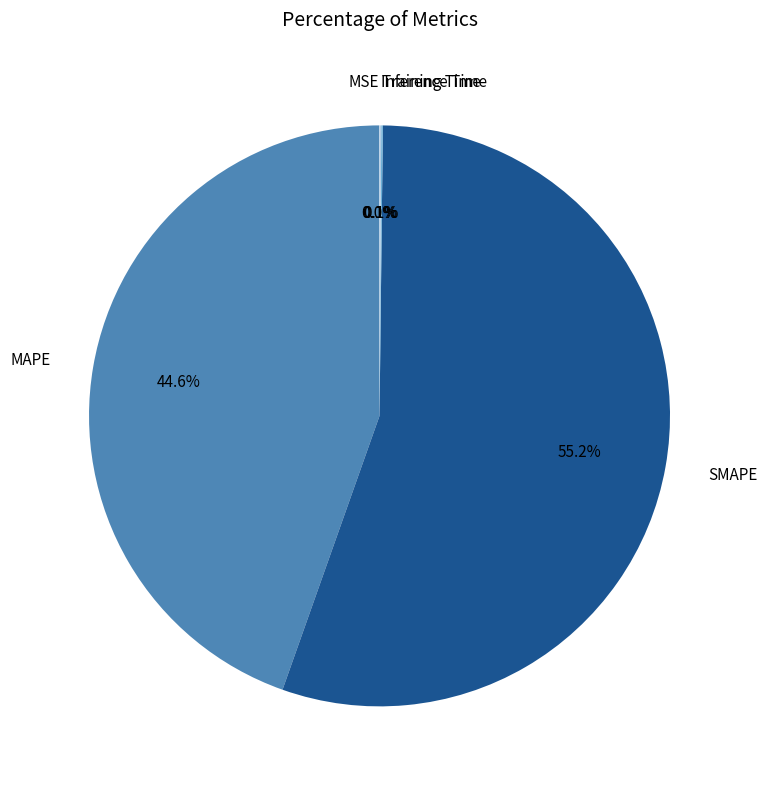

What portion of the pie excludes MAPE?

55.4%